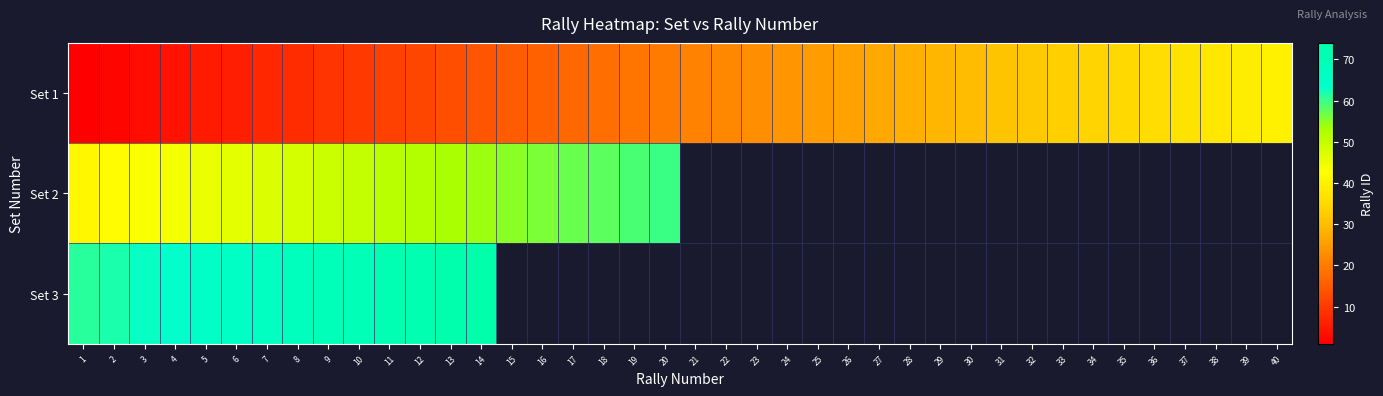

Which series has the largest range (max minus min)?

Set 1